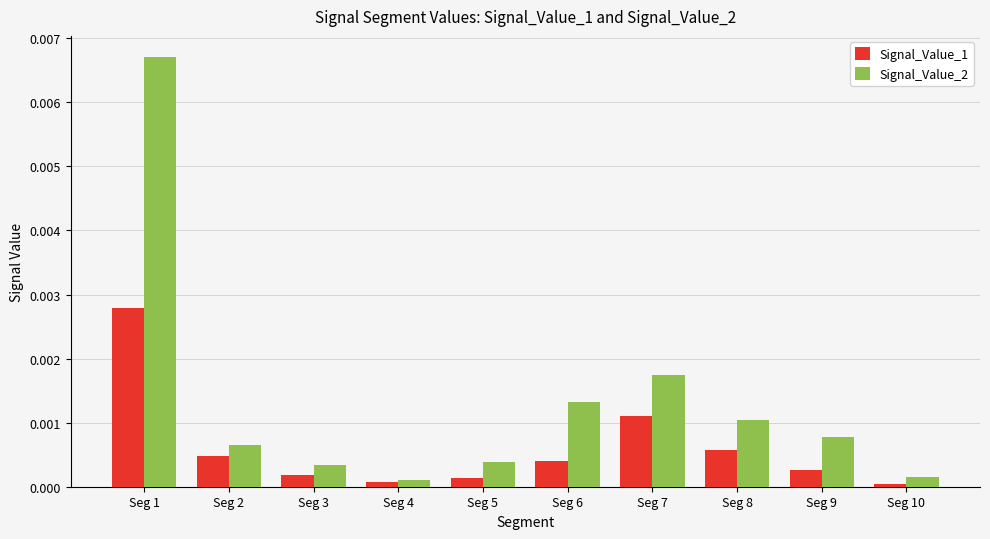

Are the bars horizontal?

No